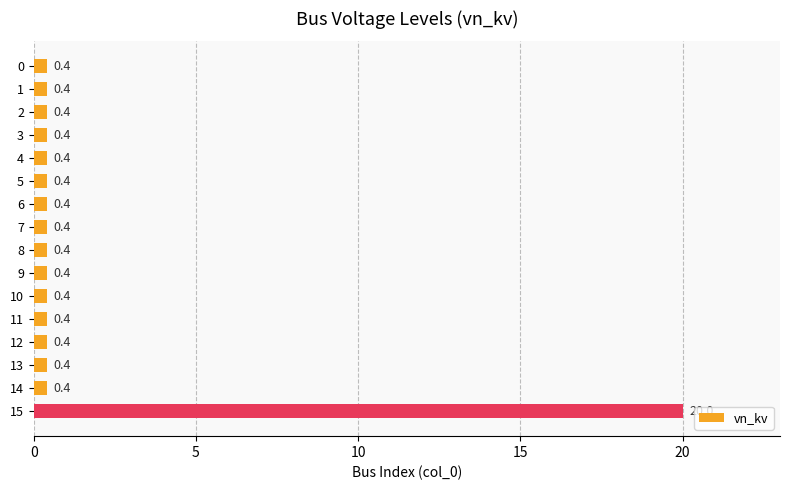

What is the difference between the maximum and second lowest values?

19.6